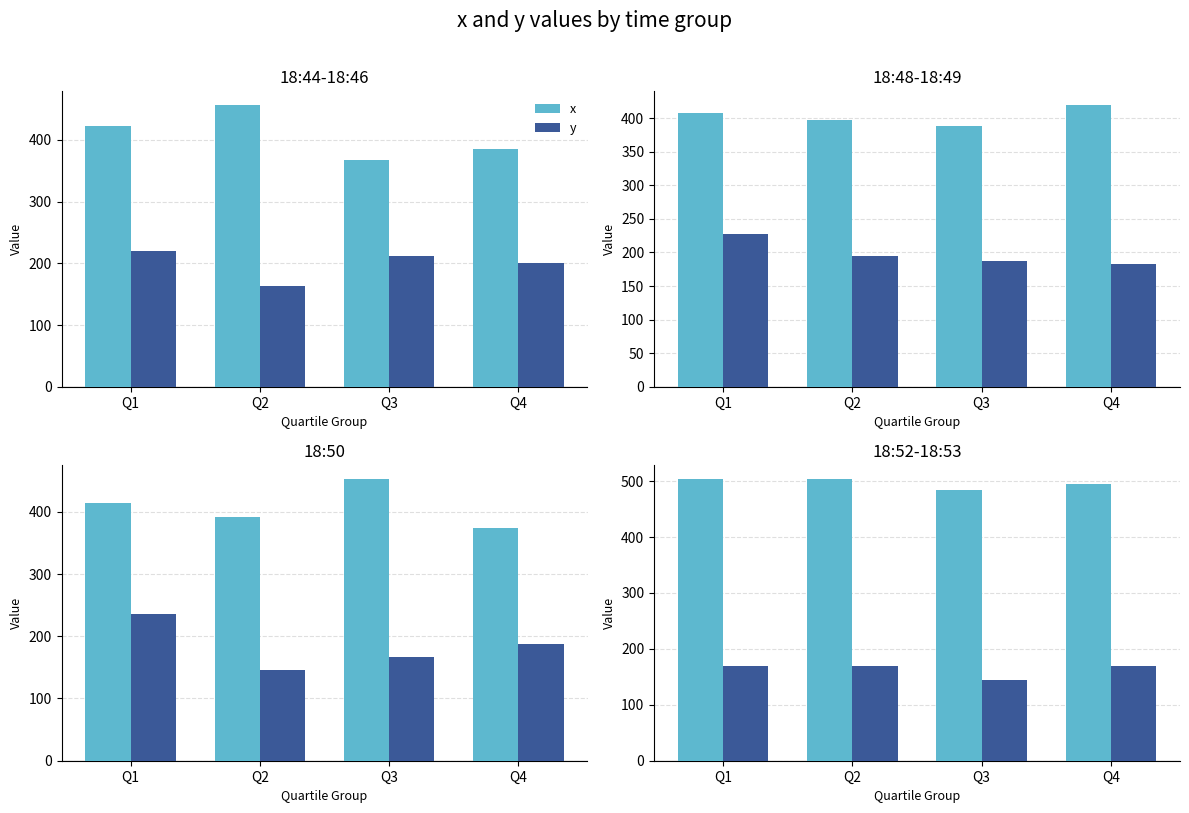

Which series changed the most between Q1 and Q3?

y